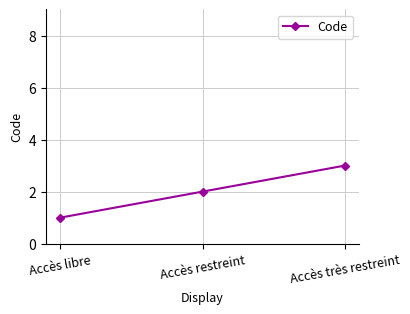

Rank the categories by value from lowest to highest.

Accès libre, Accès restreint, Accès très restreint